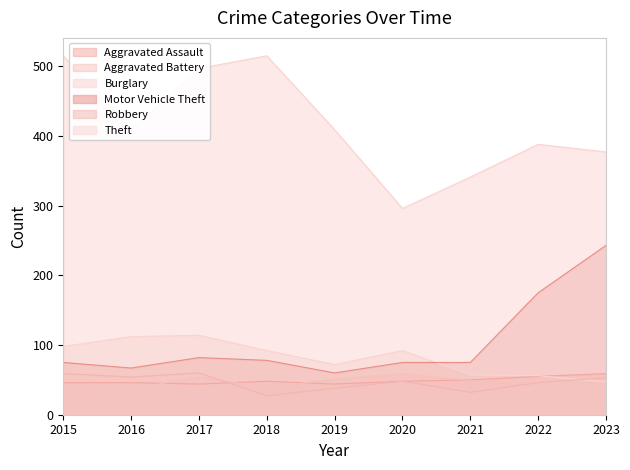

In Aggravated Assault, how many points are lower than both neighbors (excluding endpoints)?

2